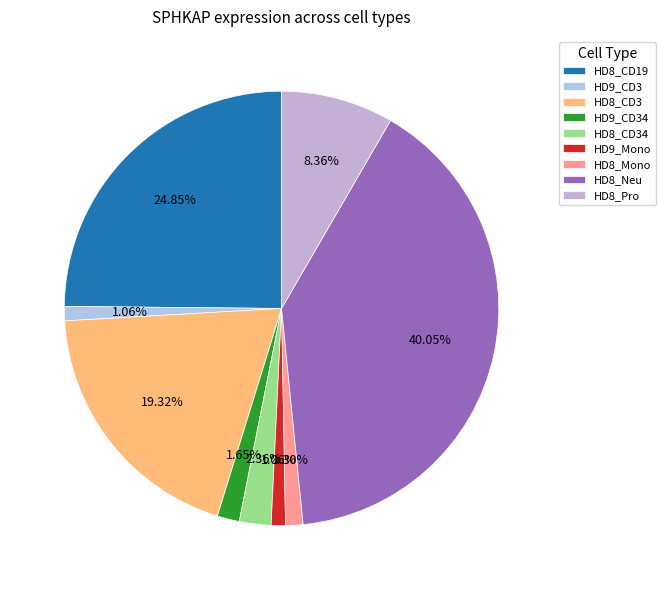

Count the number of slices in the pie.

9